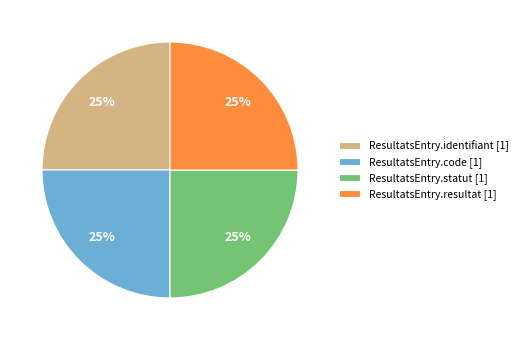

The ResultatsEntry.resultat [1] slice represents 25% of the pie. True or false?

True